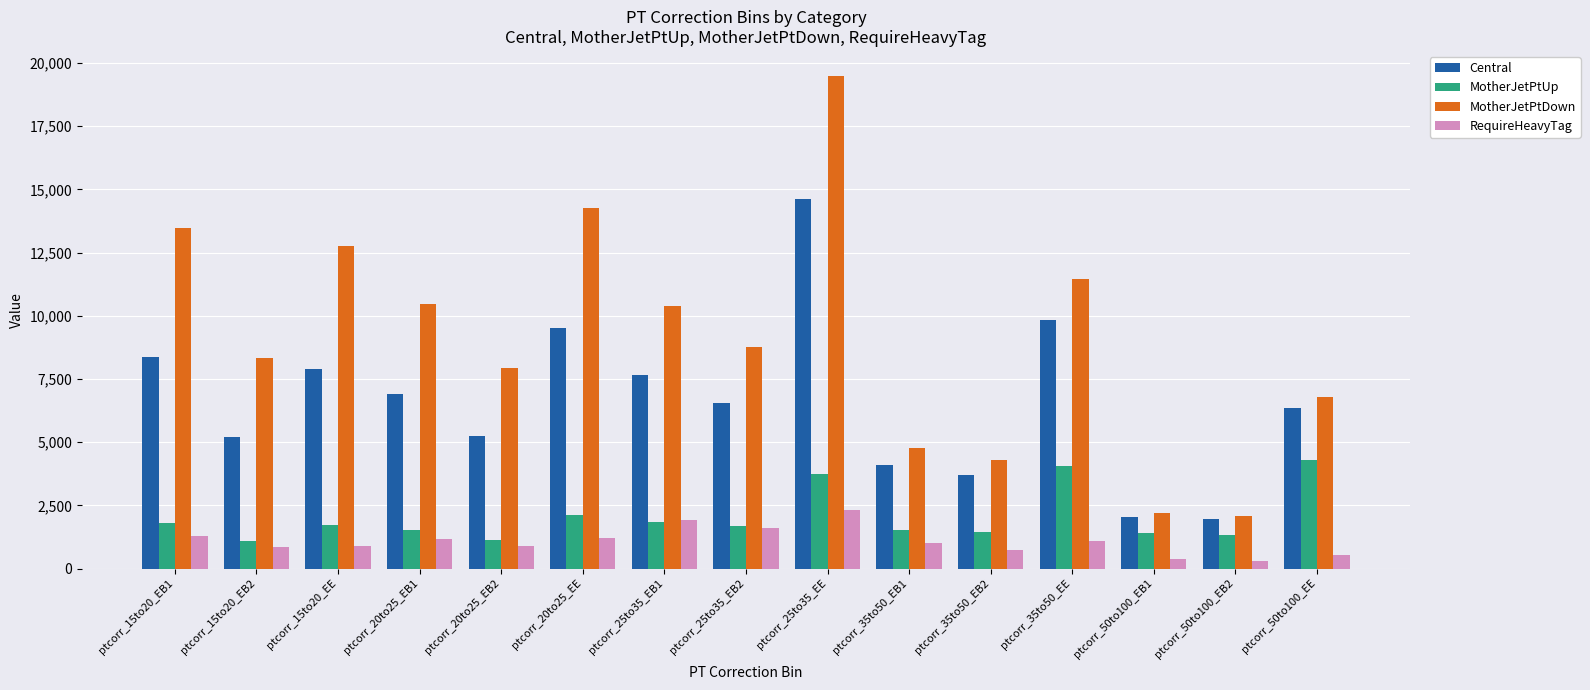

What is the label of the 2nd bar from the right?

ptcorr_50to100_EB2